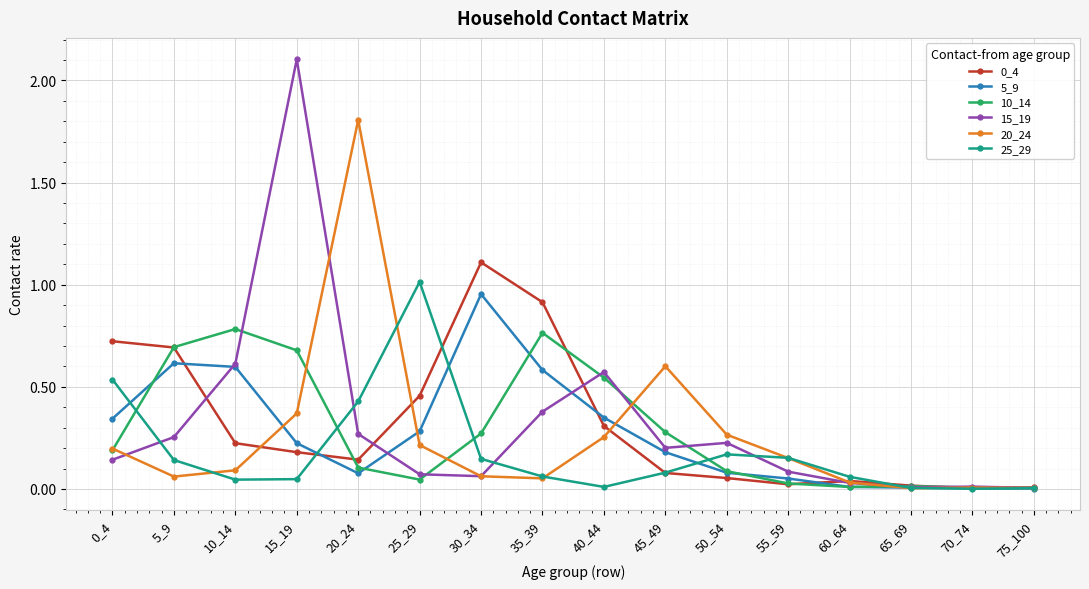

Which category has the highest value across all series?

15_19